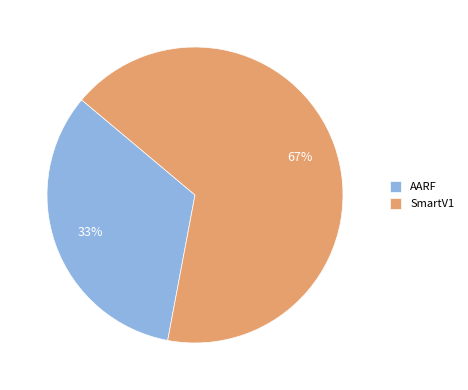

Is AARF the majority of the pie?

No